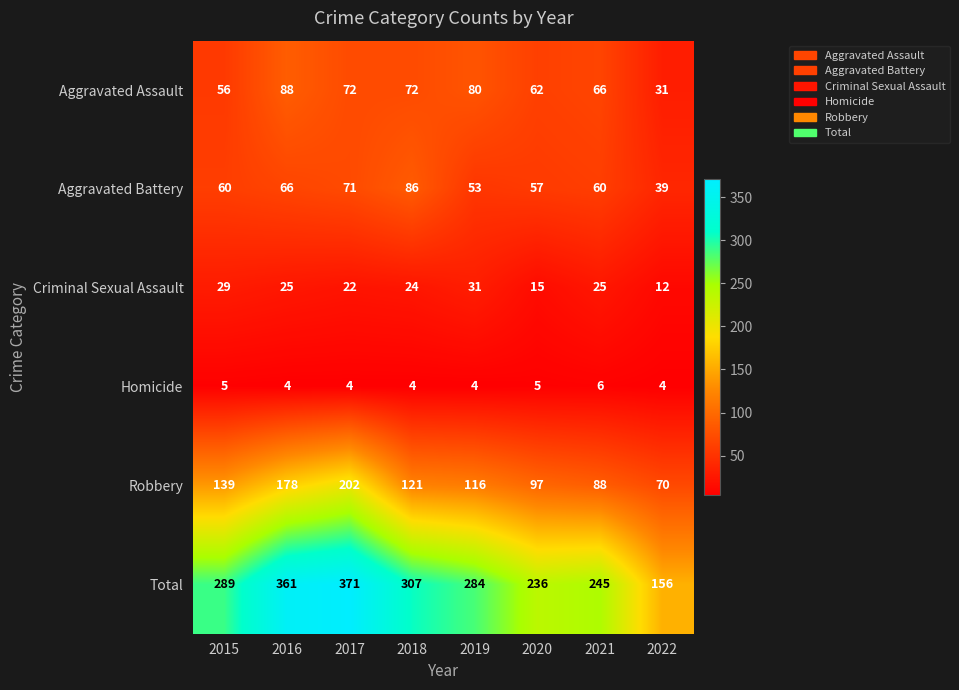

Where is Robbery nearest to the value 136?

2015